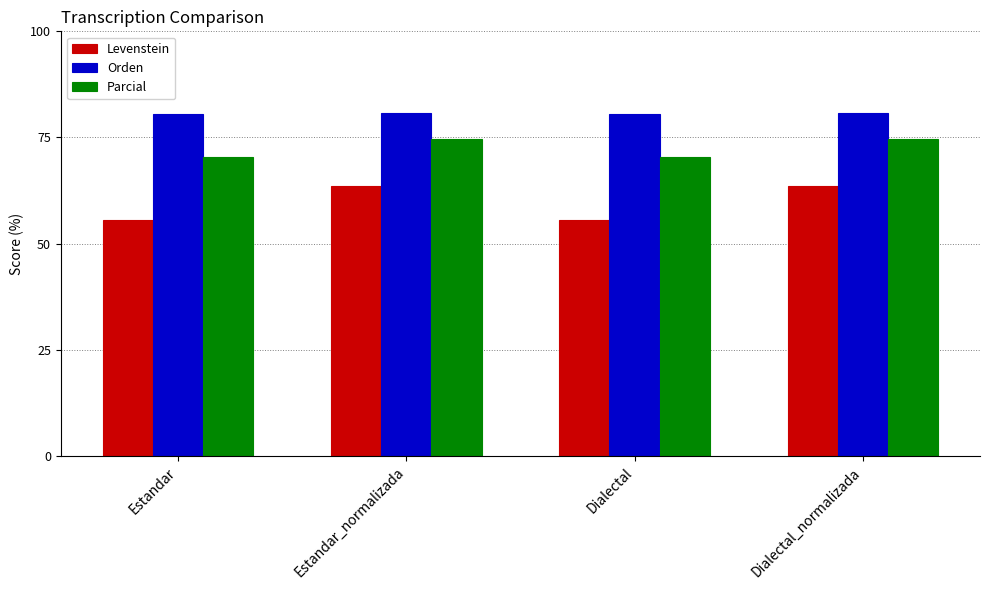

Rank the series at Estandar_normalizada from highest to lowest value.

Orden, Parcial, Levenstein